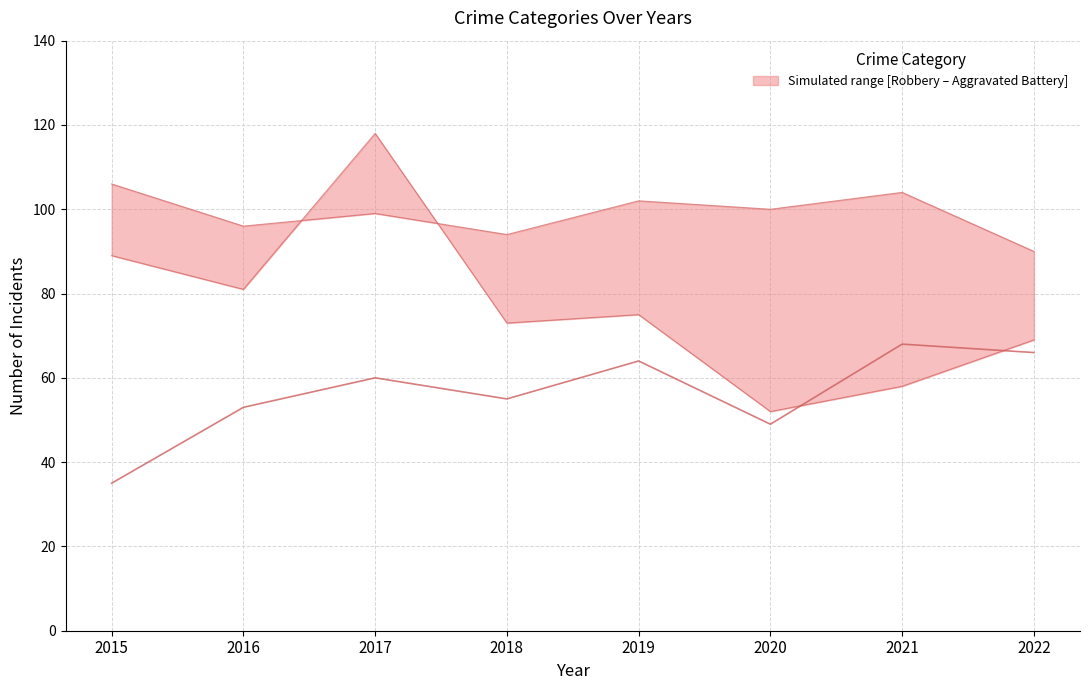

What is the difference between the Robbery (lower) values at 2022 and 2018?

4